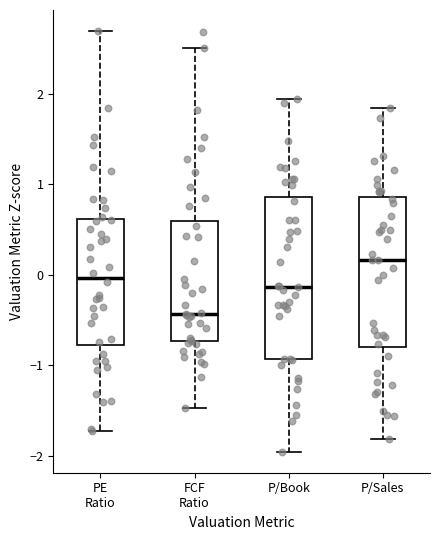

Reading left to right, read every box against the y-axis: the position of its median line, the range the box covers, and the ends of its whiskers. The values are not printed on the chart, so give them approximately, as read against the axis.

PE Ratio: median 0.0, box -0.8 to 0.6, whiskers -1.7 to 2.7
FCF Ratio: median -0.4, box -0.7 to 0.6, whiskers -1.5 to 2.5
P/Book: median -0.1, box -0.9 to 0.9, whiskers -2.0 to 1.9
P/Sales: median 0.2, box -0.8 to 0.9, whiskers -1.8 to 1.8